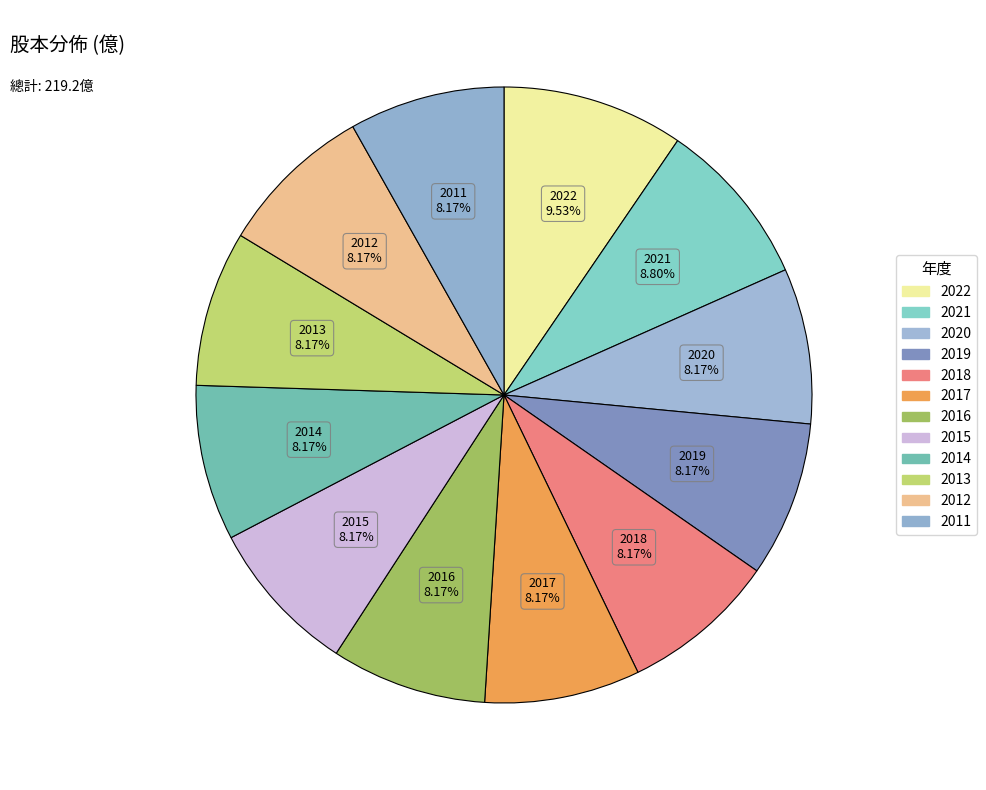

What percentage is NOT represented by 2012?

91.8%